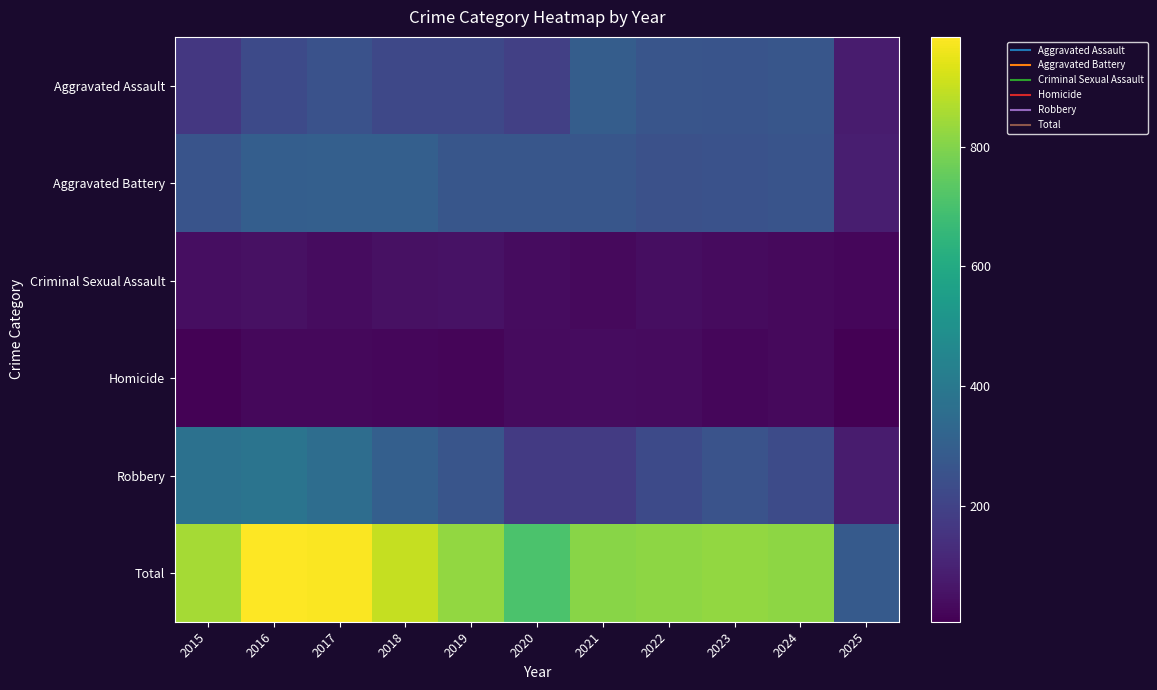

Rank the series by their maximum value, from highest to lowest.

Total, Robbery, Aggravated Battery, Aggravated Assault, Criminal Sexual Assault, Homicide